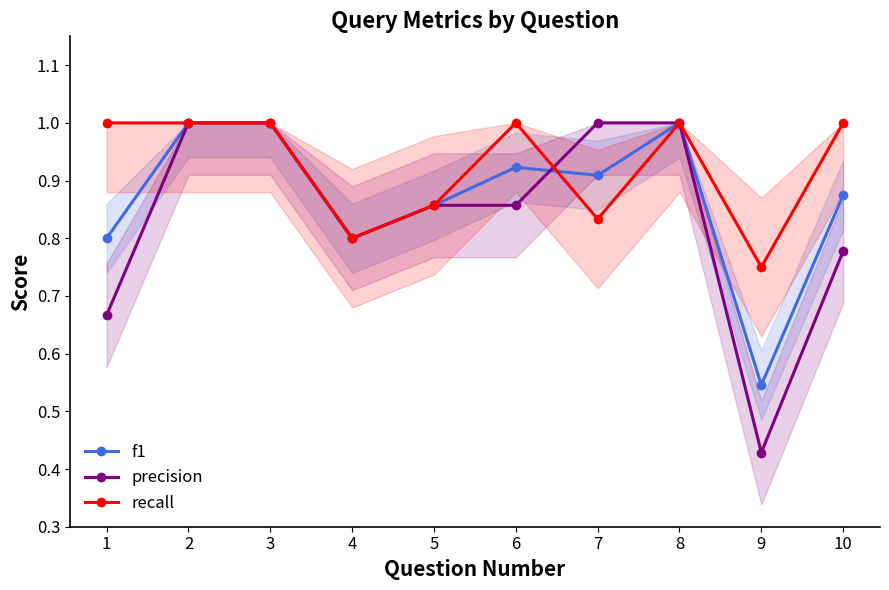

Which category has the highest value across all series?

2